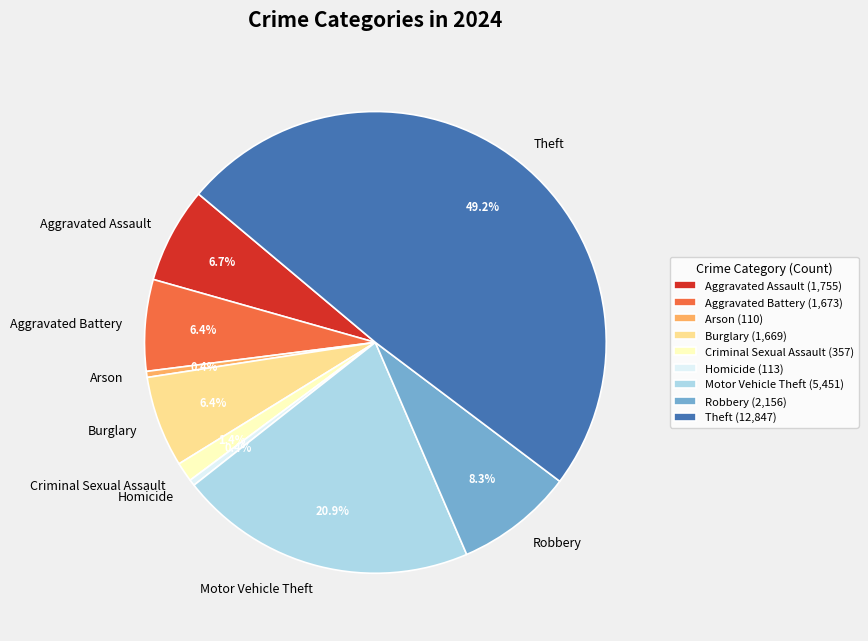

How much of the chart is everything except Criminal Sexual Assault?

98.6%